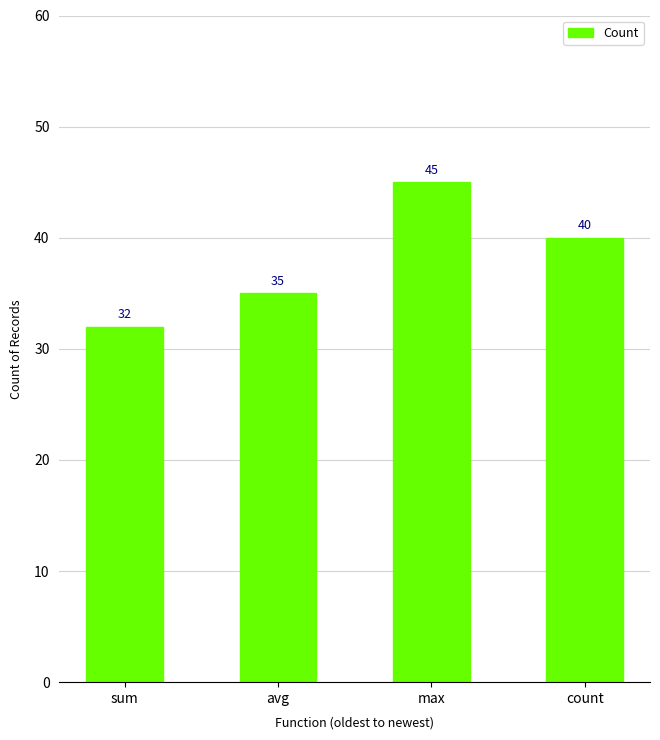

Count the values in the range 35 to 45.

3